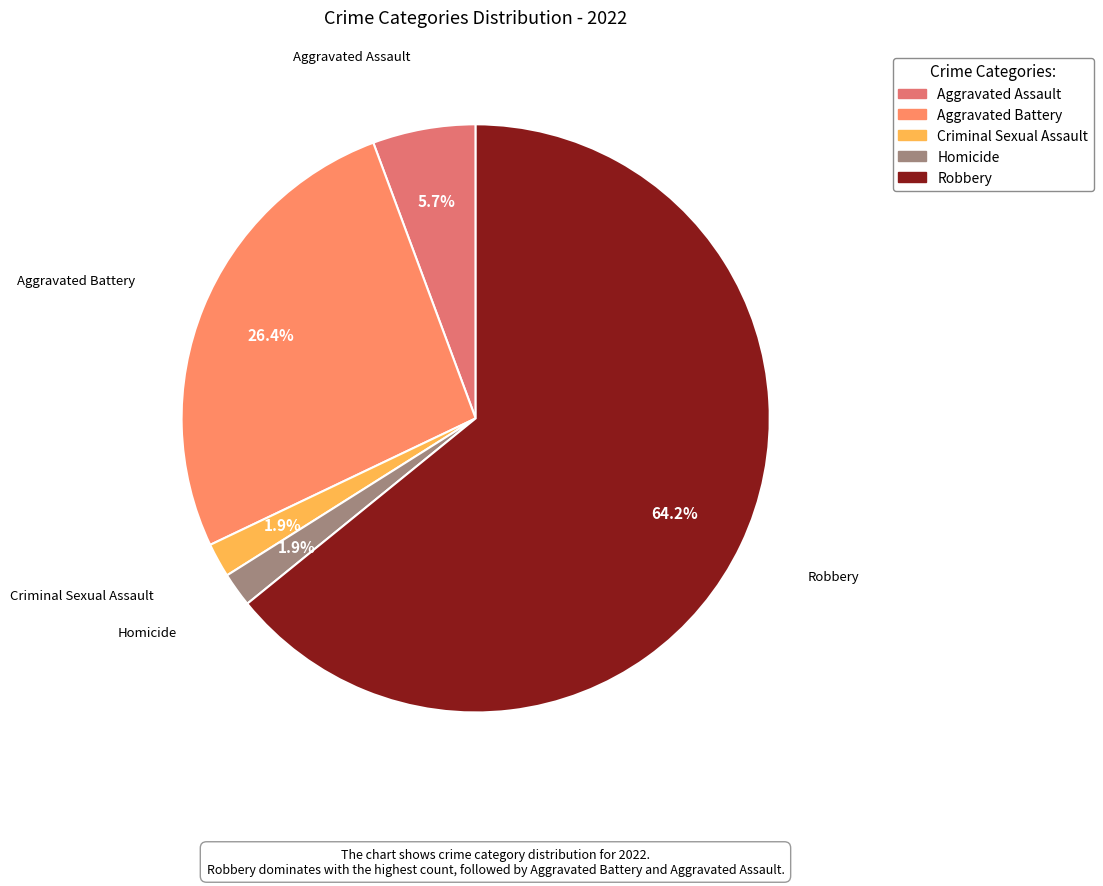

To the nearest percent, what portion does Aggravated Assault represent?

6%